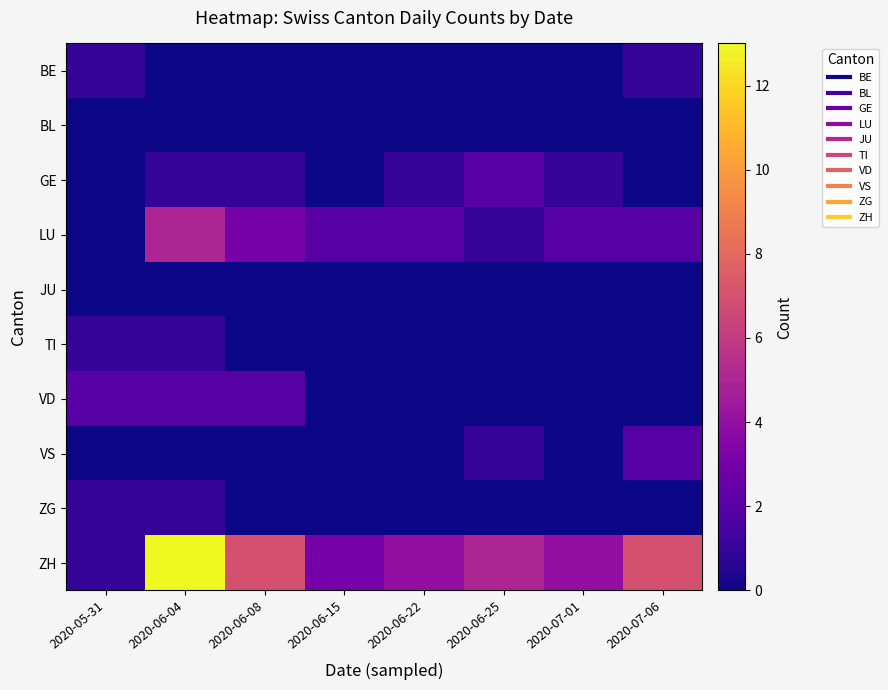

Between 2020-06-25 and 2020-06-15, which is larger?

2020-06-25